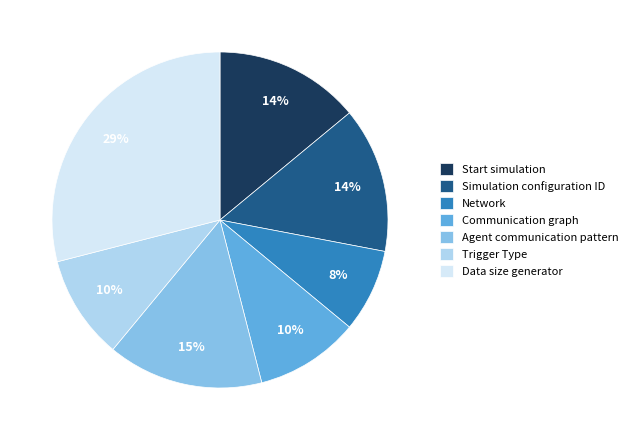

Which category has the biggest portion of the pie?

Data size generator